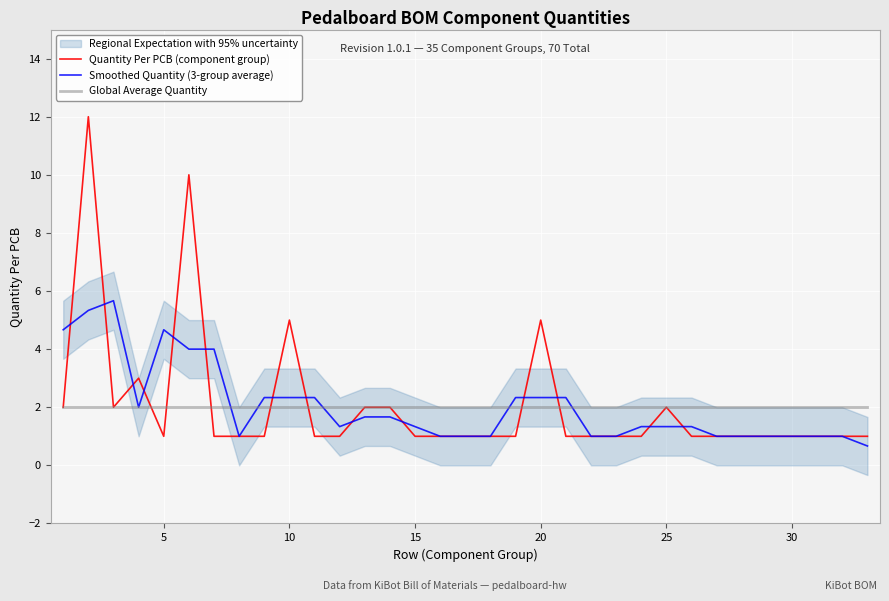

How many values in the Quantity Per PCB (component group) series exceed 1?

10